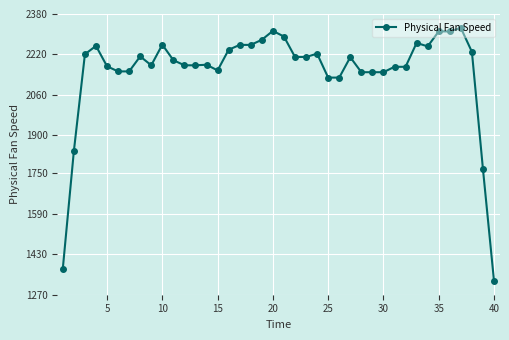

Does the chart display data point markers on the line(s)?

Yes